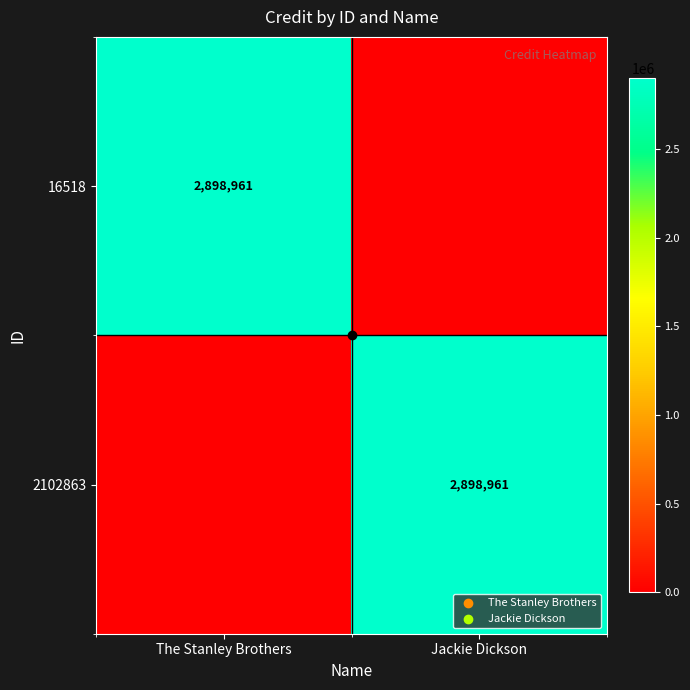

The value of 16518 at The Stanley Brothers is 4718464. True or false?

False